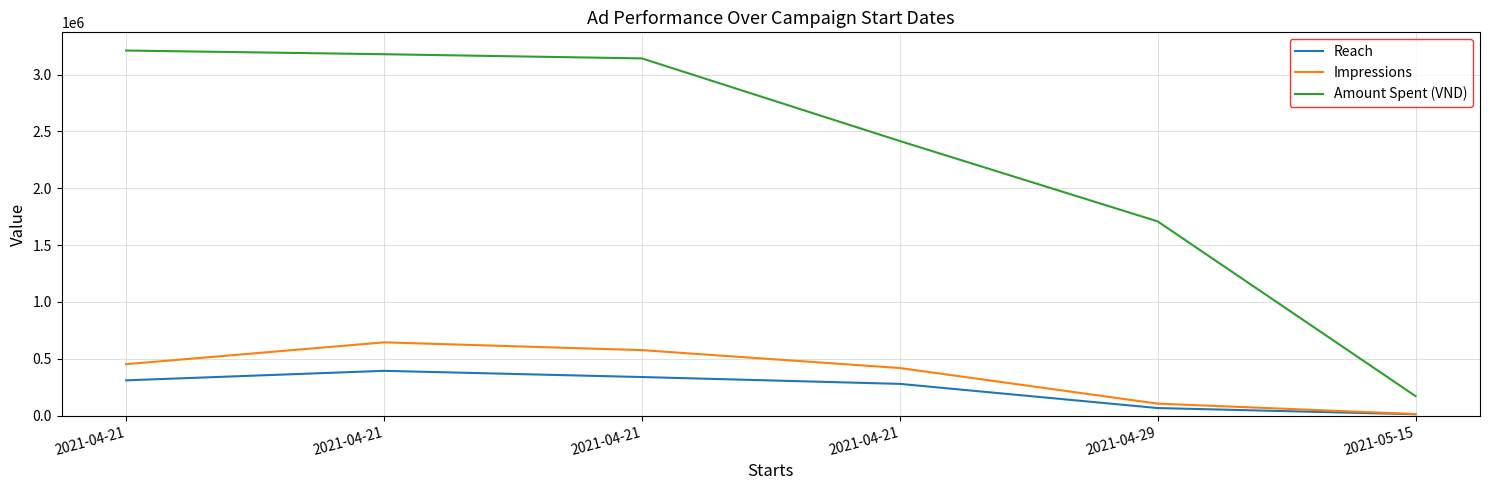

Which category has the lowest value in the Amount Spent (VND) series?

2021-05-15